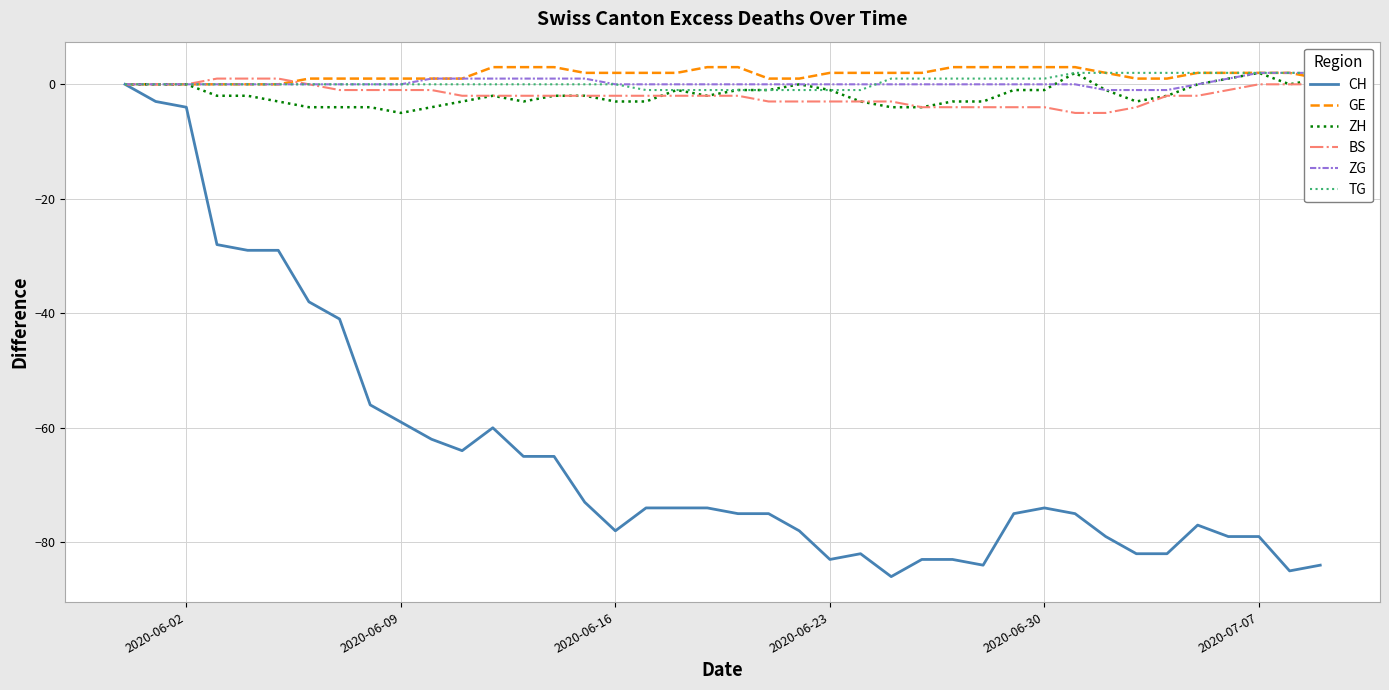

Does the chart display data point markers on the line(s)?

No